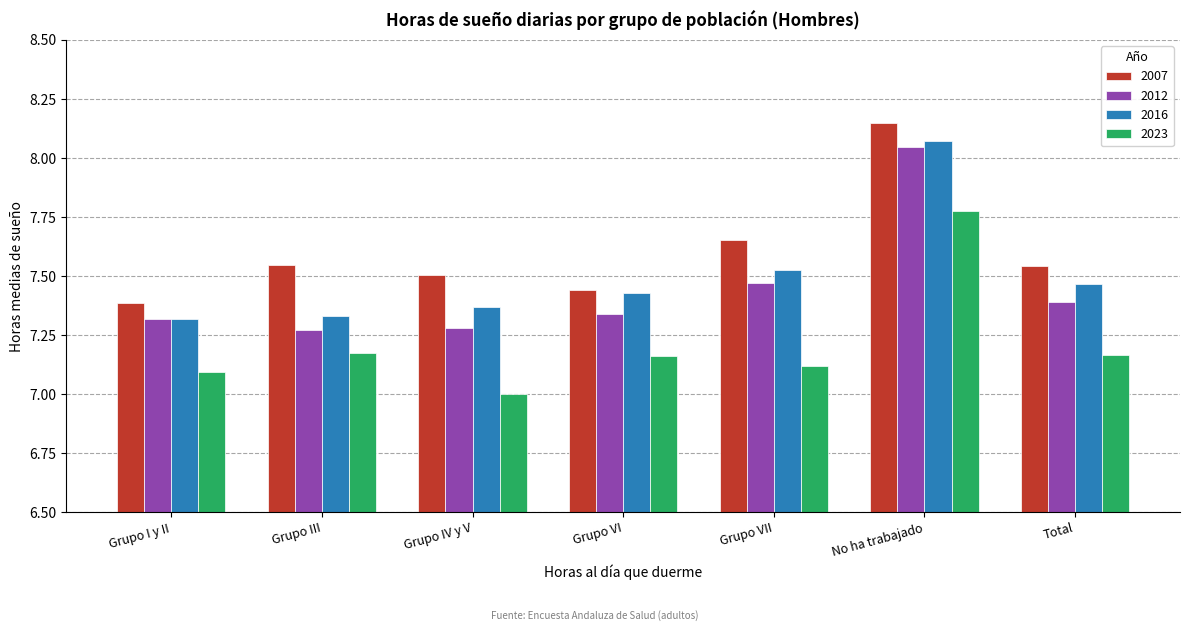

The 2007 series shows 11.4 at Grupo III. True or false?

False